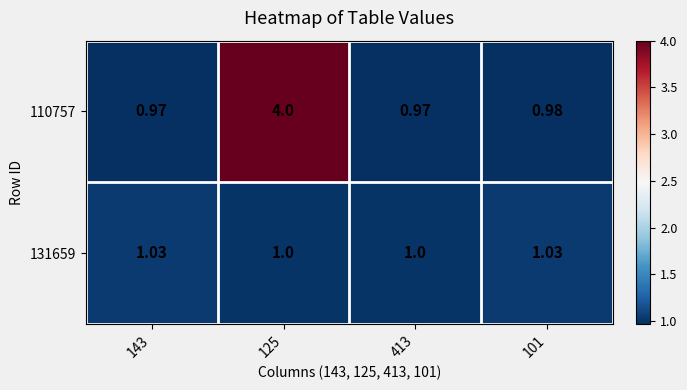

Is the value of 131659 at 143 greater than the value of 110757 at 125?

No